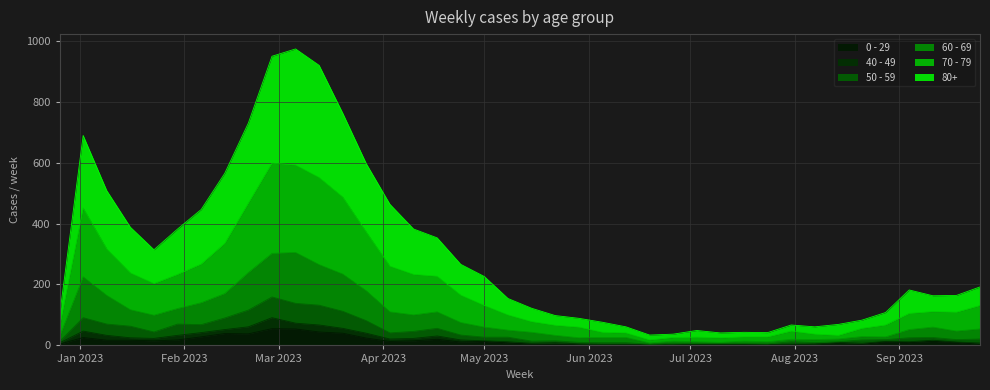

Which series has the largest total across all categories?

80+